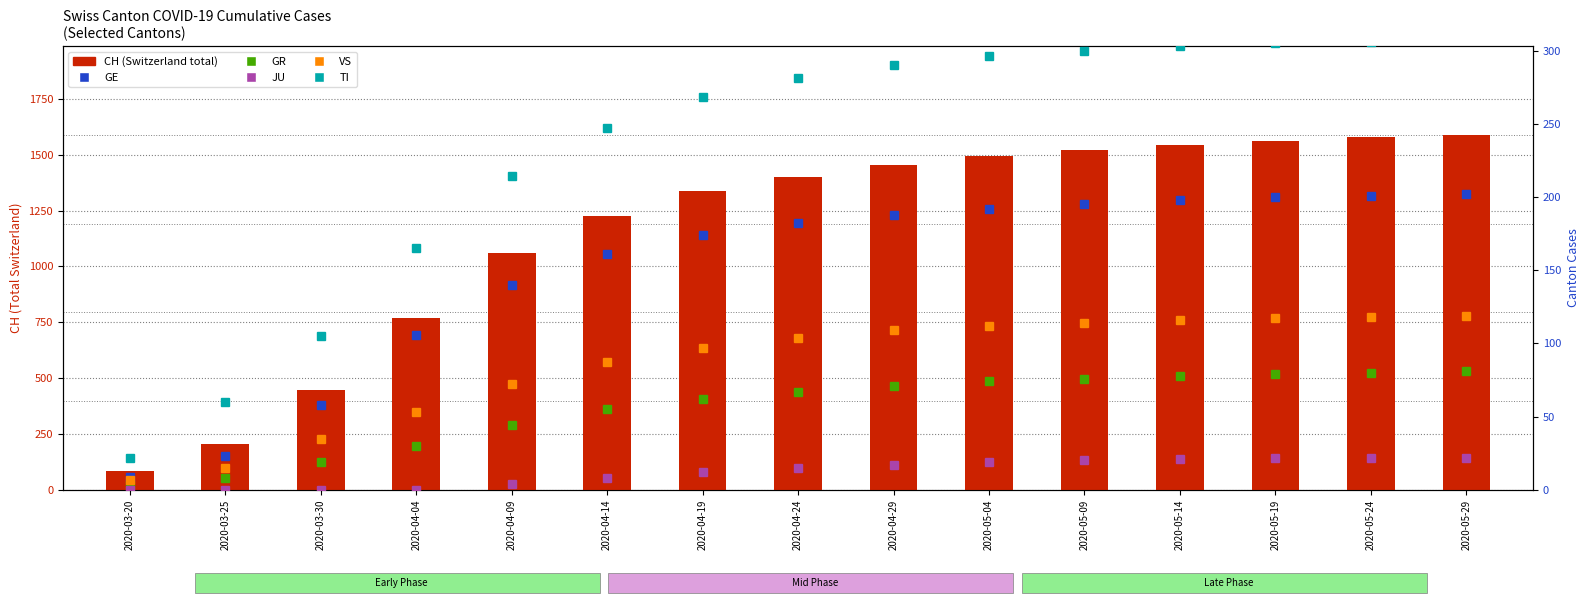

Which category has the lowest value across all series?

2020-03-20